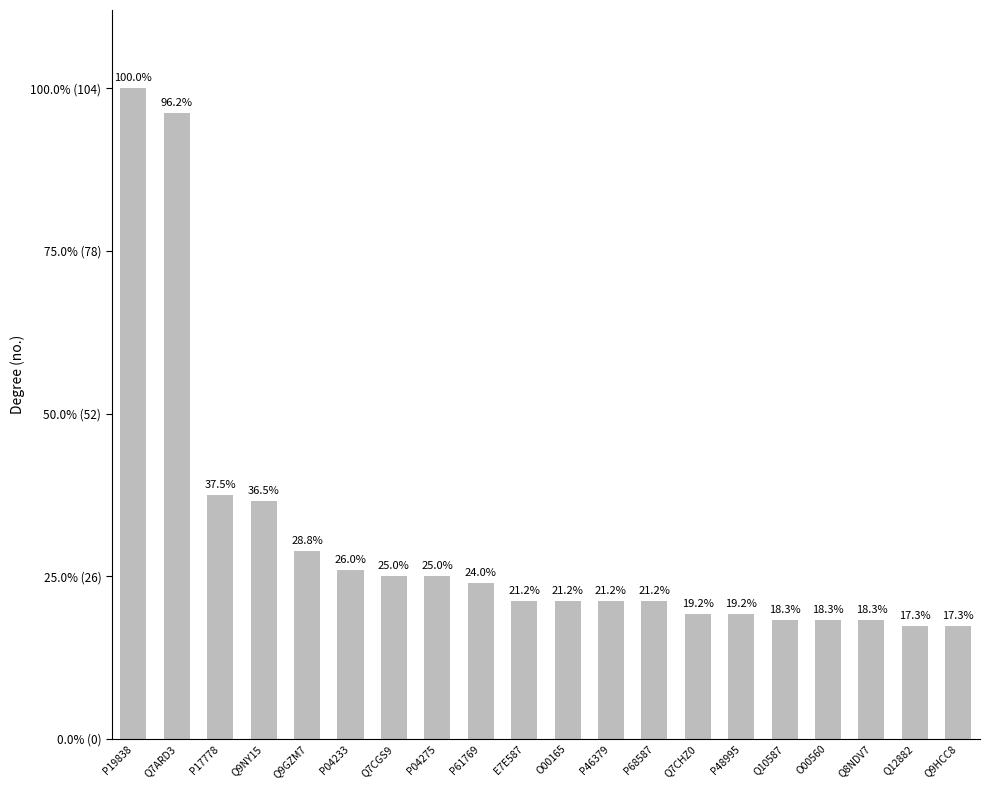

At which label does the data first exceed 22?

P19838